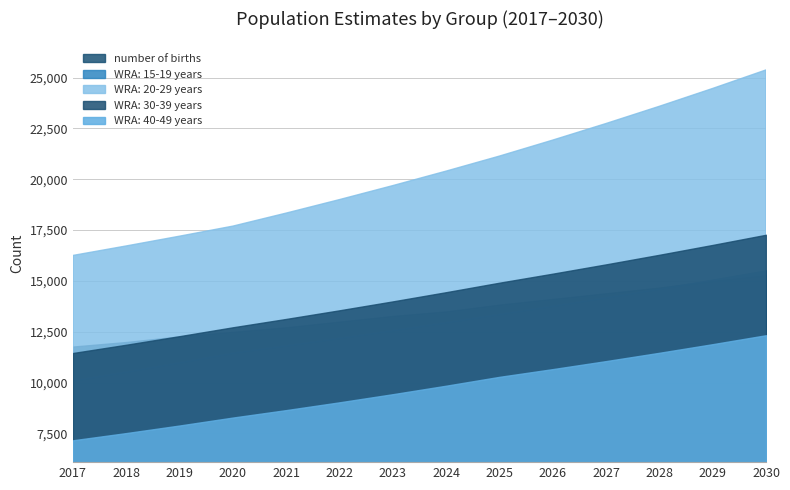

True or false: WRA: 20-29 years and number of births cross at least once.

False